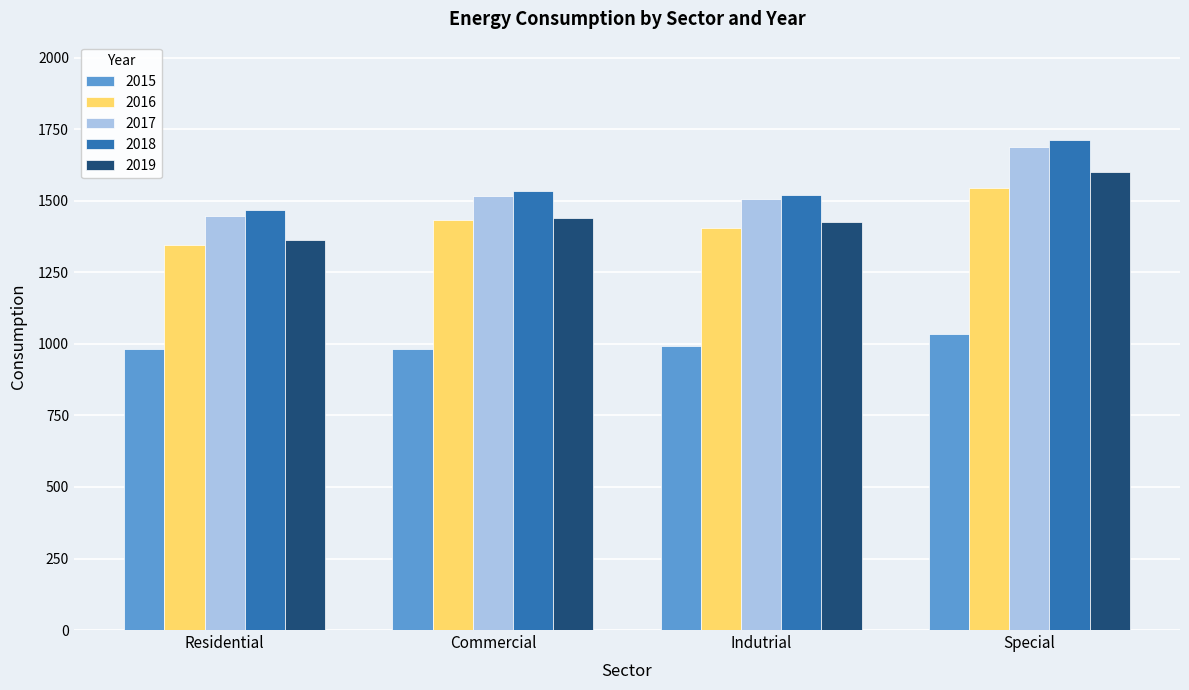

Which series has the largest range (max minus min)?

2018